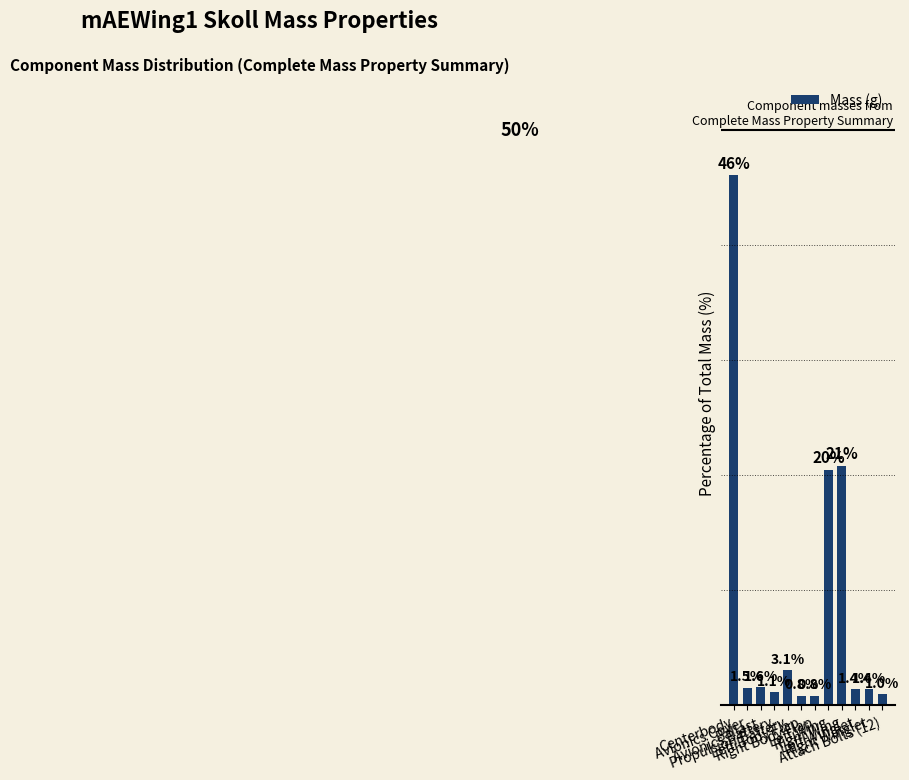

Does the chart contain any negative values?

No